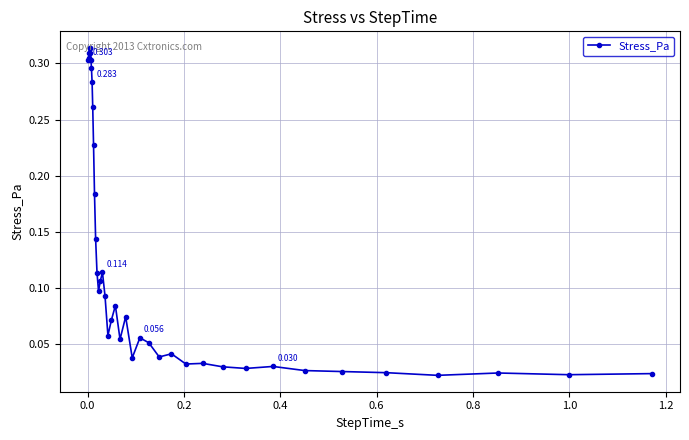

True or false: the data has more than 0 interior local peaks.

True